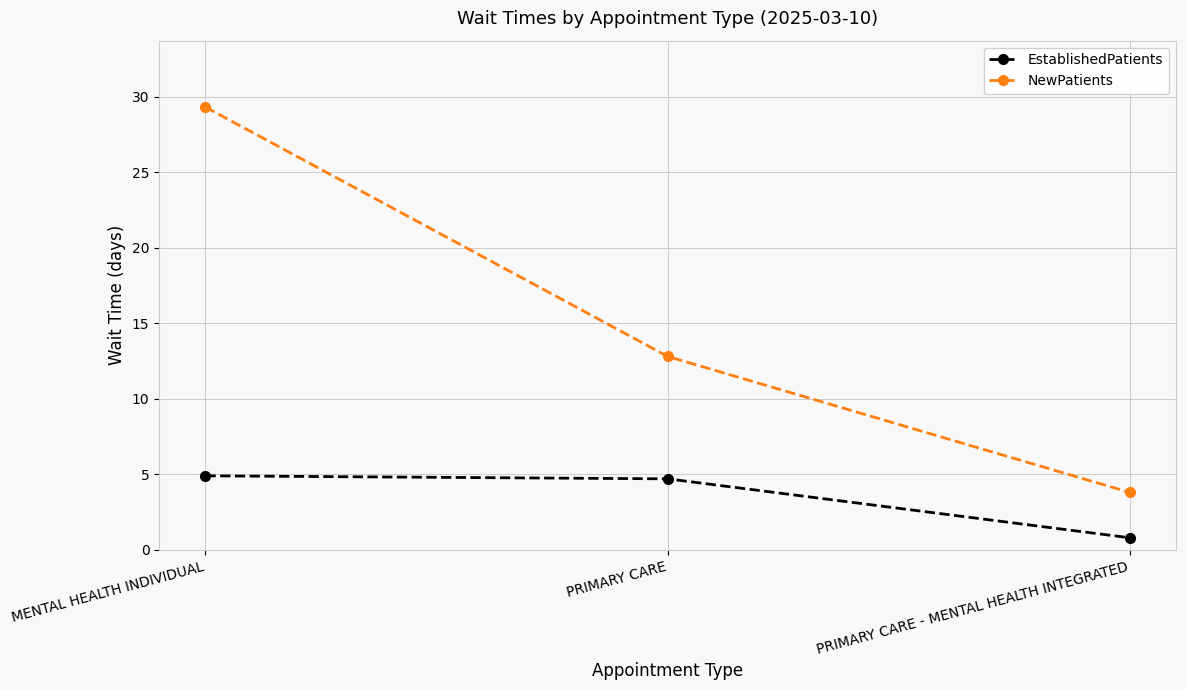

Is it true that EstablishedPatients equals 4.9 at MENTAL HEALTH INDIVIDUAL?

True